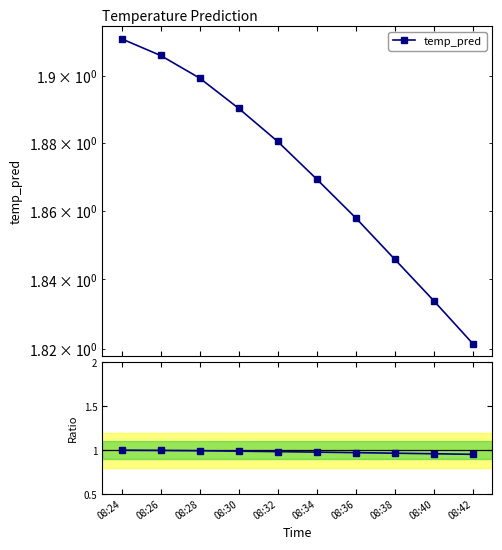

Between 08:34 and 08:28, which is larger?

08:28